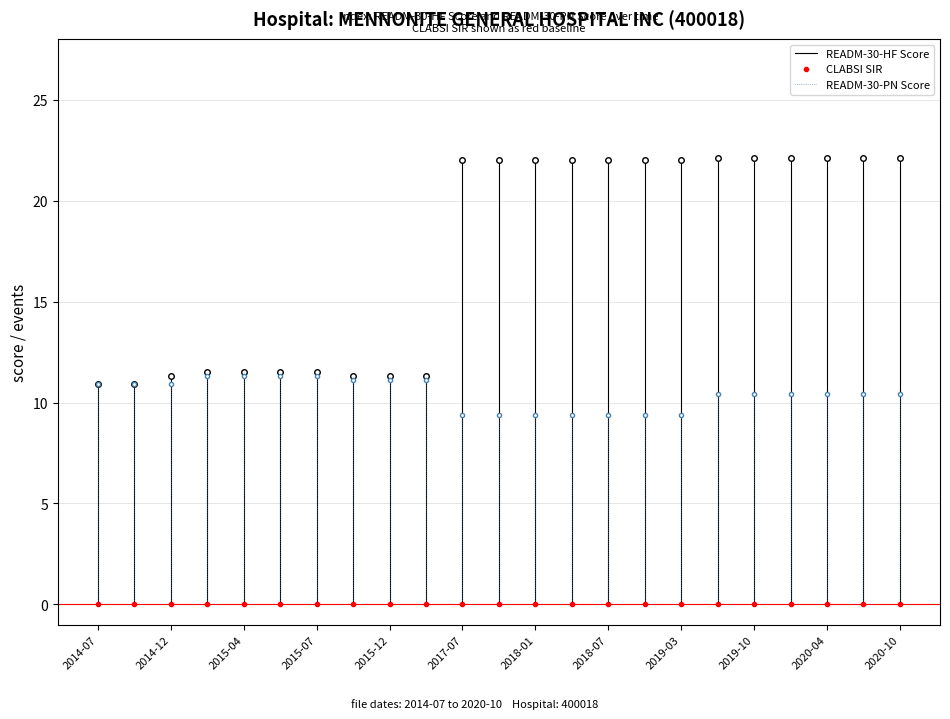

What is the total value across all series at 2019-03?

31.4